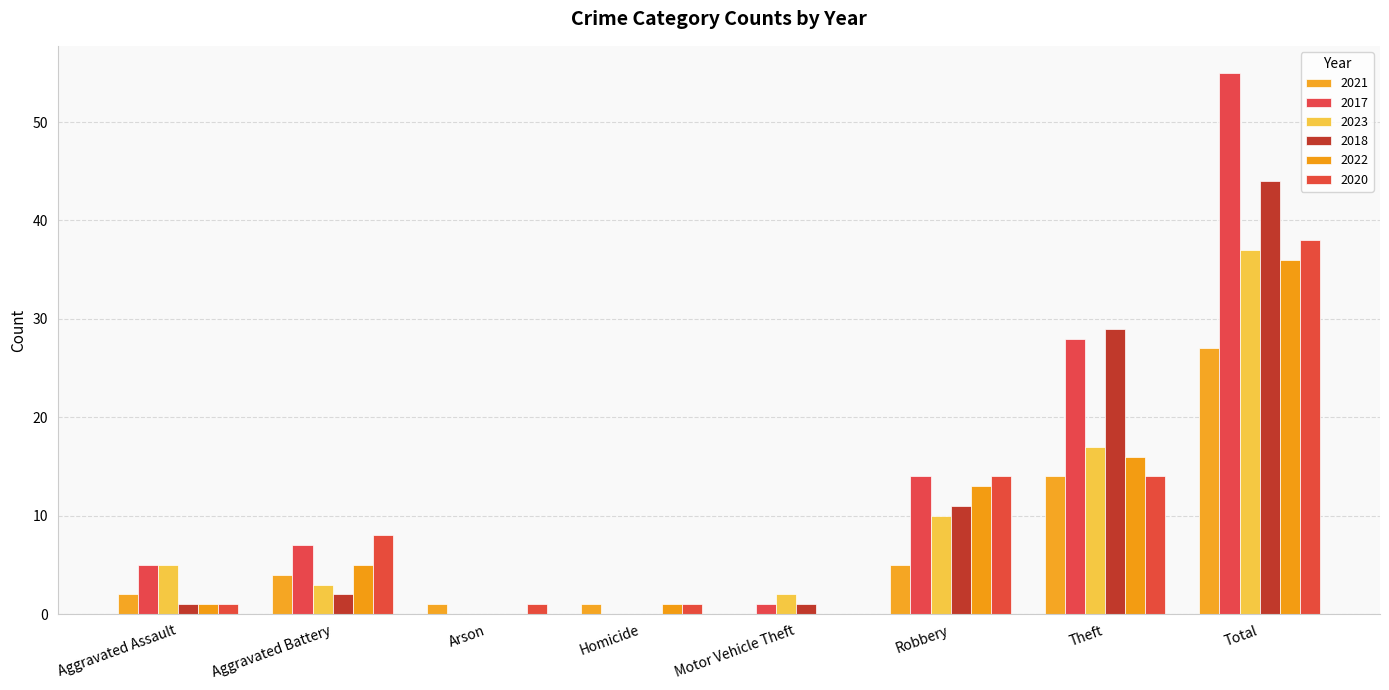

Reading left to right, list all the values displayed in this chart.

2021: Aggravated Assault=2	Aggravated Battery=4	Arson=1	Homicide=1	Motor Vehicle Theft=0	Robbery=5	Theft=14	Total=27
2017: Aggravated Assault=5	Aggravated Battery=7	Arson=0	Homicide=0	Motor Vehicle Theft=1	Robbery=14	Theft=28	Total=55
2023: Aggravated Assault=5	Aggravated Battery=3	Arson=0	Homicide=0	Motor Vehicle Theft=2	Robbery=10	Theft=17	Total=37
2018: Aggravated Assault=1	Aggravated Battery=2	Arson=0	Homicide=0	Motor Vehicle Theft=1	Robbery=11	Theft=29	Total=44
2022: Aggravated Assault=1	Aggravated Battery=5	Arson=0	Homicide=1	Motor Vehicle Theft=0	Robbery=13	Theft=16	Total=36
2020: Aggravated Assault=1	Aggravated Battery=8	Arson=1	Homicide=1	Motor Vehicle Theft=0	Robbery=14	Theft=14	Total=38